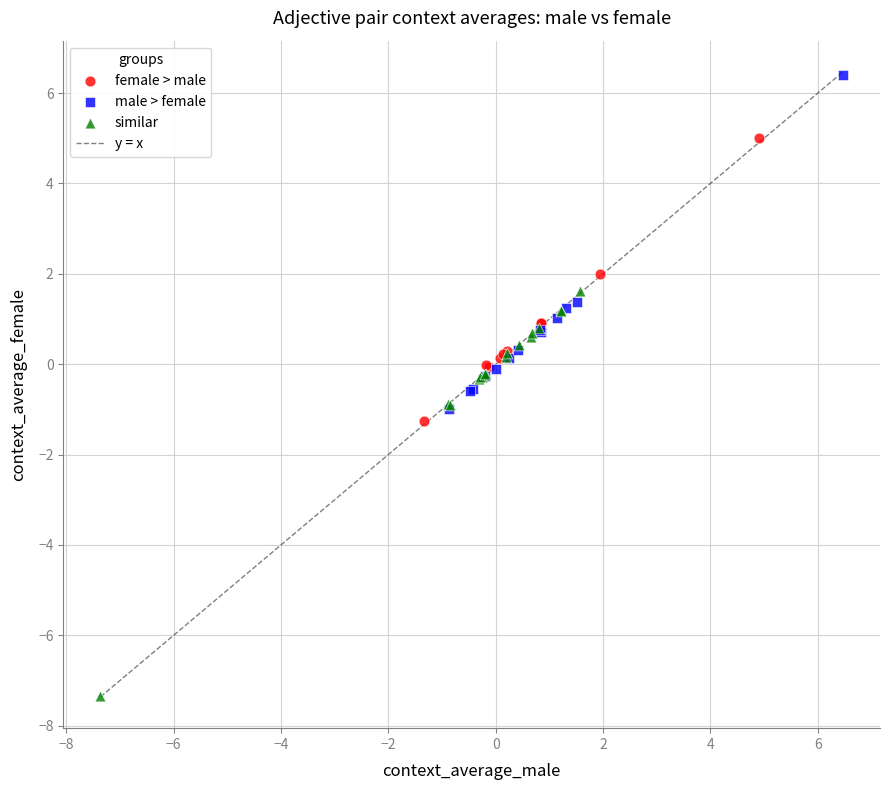

Which series reaches the minimum Y coordinate?

similar